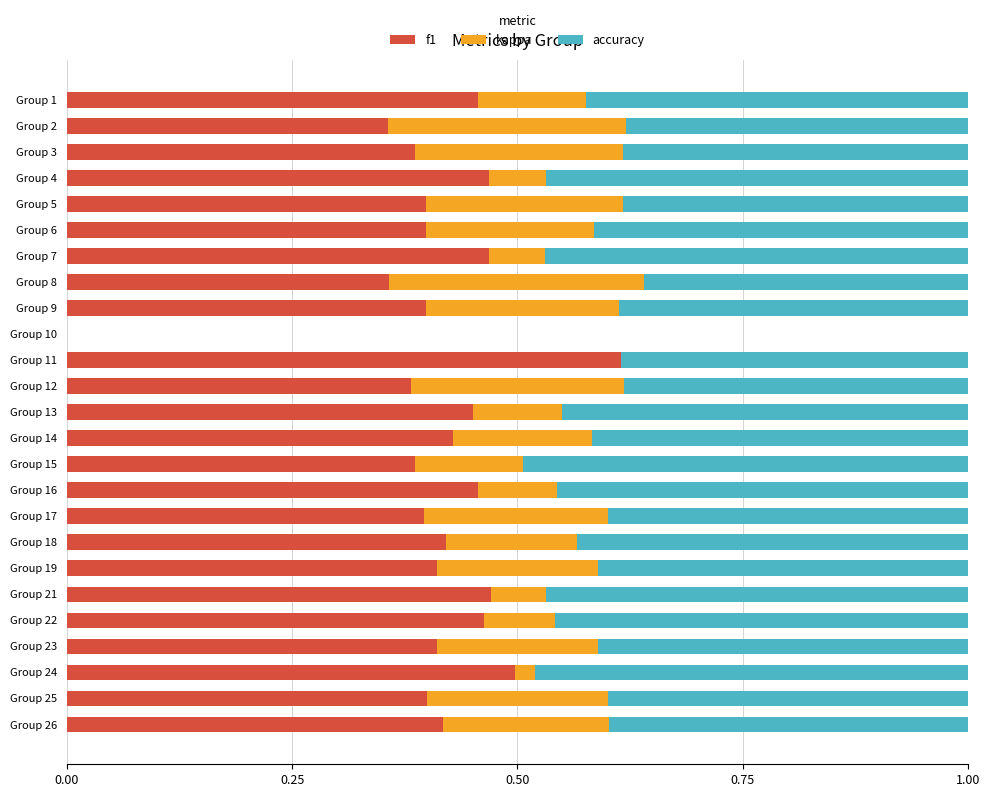

What is the sum of the f1 values at Group 12 and Group 15?

0.8